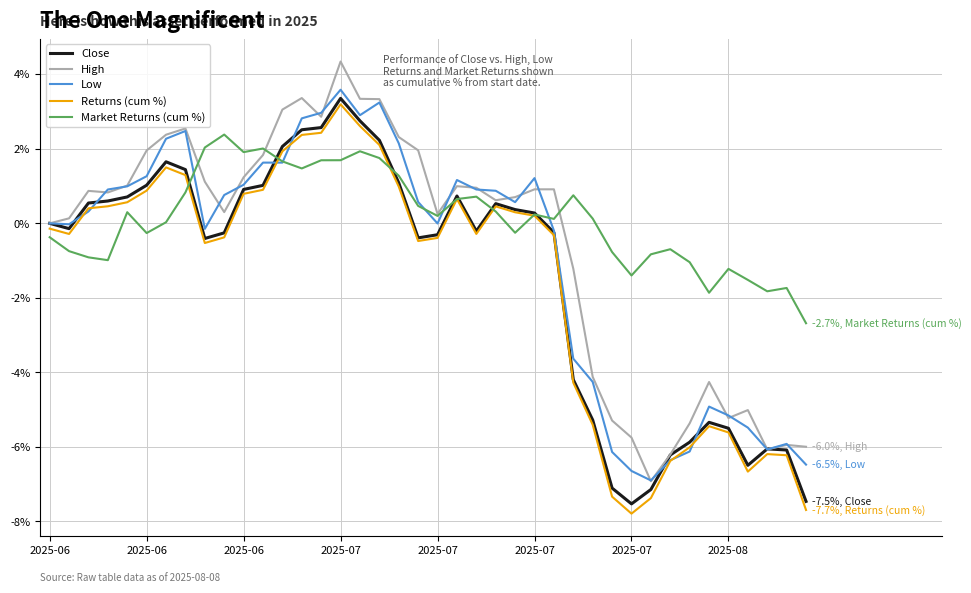

What is the minimum value for High?

-6.9